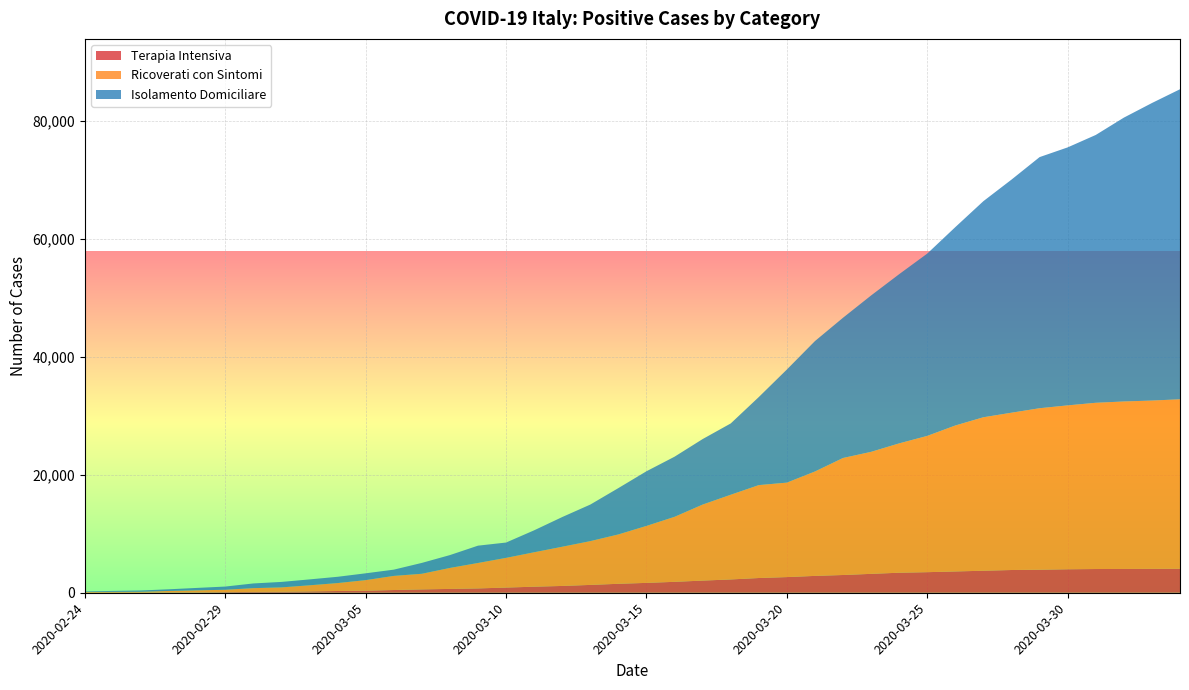

Reading right to left, extract all data points from this chart.

Isolamento Domiciliare: 2020-04-03=52579	2020-04-02=50456	2020-04-01=48134	2020-03-31=45420	2020-03-30=43752	2020-03-29=42588	2020-03-28=39533	2020-03-27=36653	2020-03-26=33648	2020-03-25=30920	2020-03-24=28697	2020-03-23=26522	2020-03-22=23783	2020-03-21=22116	2020-03-20=19185	2020-03-19=14935	2020-03-18=12090	2020-03-17=11108	2020-03-16=10197	2020-03-15=9268	2020-03-14=7860	2020-03-13=6201	2020-03-12=5036	2020-03-11=3724	2020-03-10=2599	2020-03-09=2936	2020-03-08=2180	2020-03-07=1843	2020-03-06=1060	2020-03-05=1155	2020-03-04=1065	2020-03-03=1000	2020-03-02=927	2020-03-01=798	2020-02-29=543	2020-02-28=412	2020-02-27=284	2020-02-26=221	2020-02-25=162	2020-02-24=94
Ricoverati con Sintomi: 2020-04-03=28741	2020-04-02=28540	2020-04-01=28403	2020-03-31=28192	2020-03-30=27795	2020-03-29=27386	2020-03-28=26676	2020-03-27=26029	2020-03-26=24753	2020-03-25=23112	2020-03-24=21937	2020-03-23=20692	2020-03-22=19846	2020-03-21=17708	2020-03-20=16020	2020-03-19=15757	2020-03-18=14363	2020-03-17=12894	2020-03-16=11025	2020-03-15=9663	2020-03-14=8372	2020-03-13=7426	2020-03-12=6650	2020-03-11=5838	2020-03-10=5038	2020-03-09=4316	2020-03-08=3557	2020-03-07=2651	2020-03-06=2394	2020-03-05=1790	2020-03-04=1346	2020-03-03=1034	2020-03-02=742	2020-03-01=639	2020-02-29=401	2020-02-28=345	2020-02-27=248	2020-02-26=128	2020-02-25=114	2020-02-24=101
Terapia Intensiva: 2020-04-03=4068	2020-04-02=4053	2020-04-01=4035	2020-03-31=4023	2020-03-30=3981	2020-03-29=3906	2020-03-28=3856	2020-03-27=3732	2020-03-26=3612	2020-03-25=3489	2020-03-24=3396	2020-03-23=3204	2020-03-22=3009	2020-03-21=2857	2020-03-20=2655	2020-03-19=2498	2020-03-18=2257	2020-03-17=2060	2020-03-16=1851	2020-03-15=1672	2020-03-14=1518	2020-03-13=1328	2020-03-12=1153	2020-03-11=1028	2020-03-10=877	2020-03-09=733	2020-03-08=650	2020-03-07=567	2020-03-06=462	2020-03-05=351	2020-03-04=295	2020-03-03=229	2020-03-02=166	2020-03-01=140	2020-02-29=105	2020-02-28=64	2020-02-27=56	2020-02-26=36	2020-02-25=35	2020-02-24=26